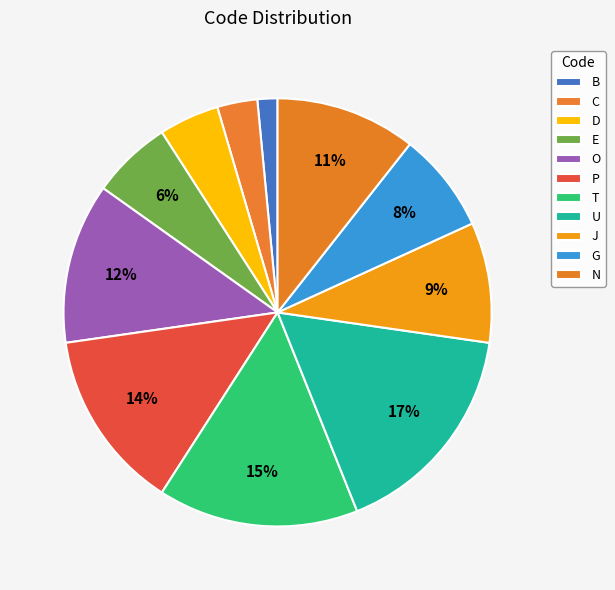

Count the number of slices in the pie.

11